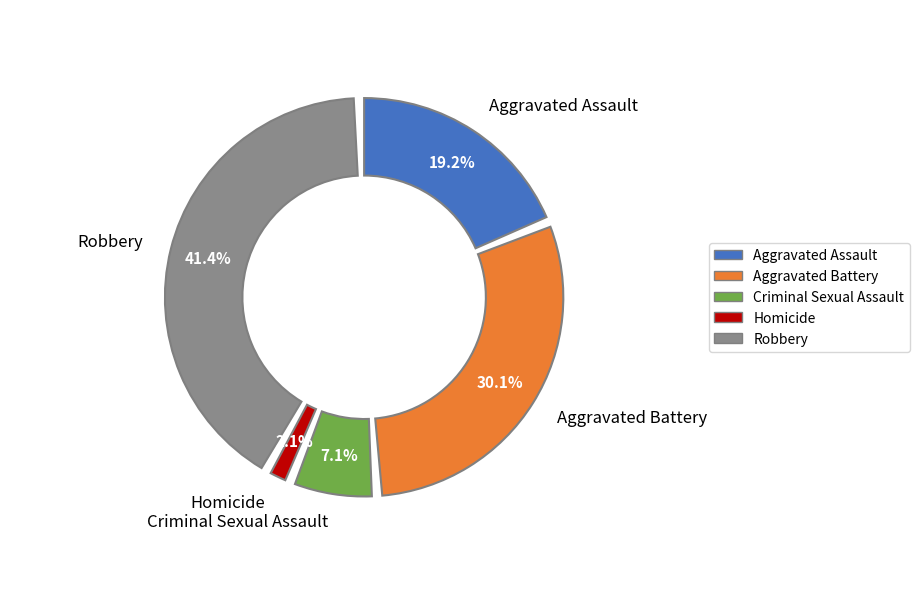

Is it true that Robbery is 41% of the pie?

True